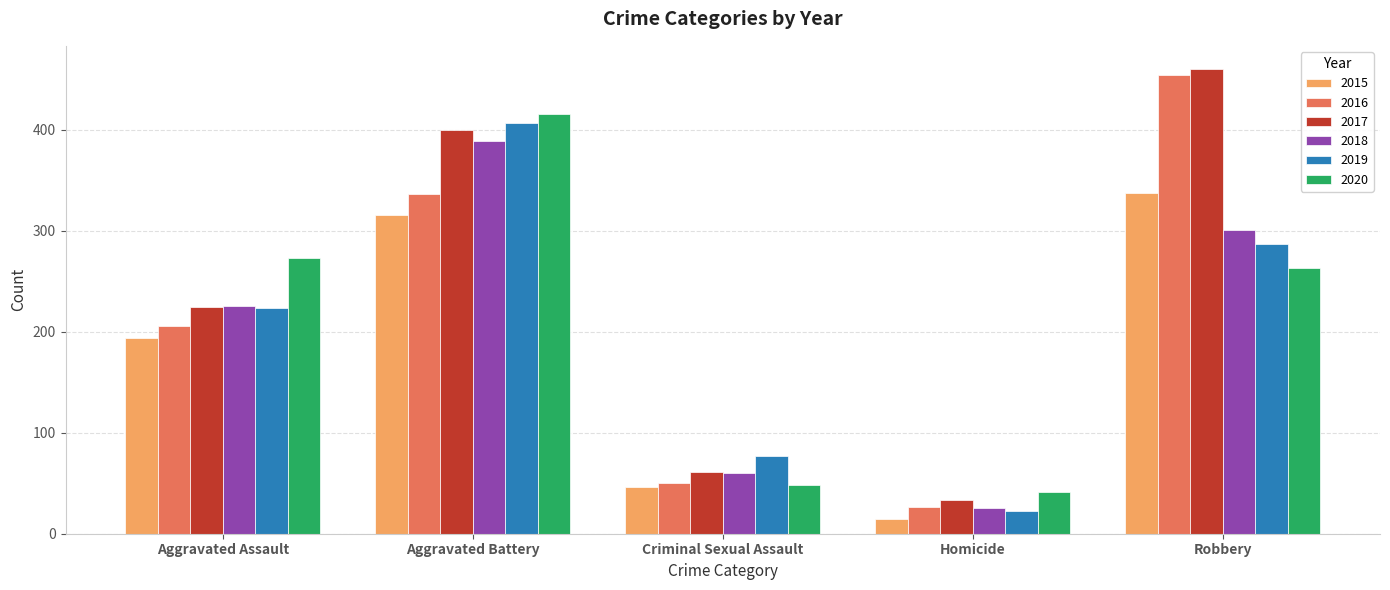

What is the sum of all 2016 values?

1072